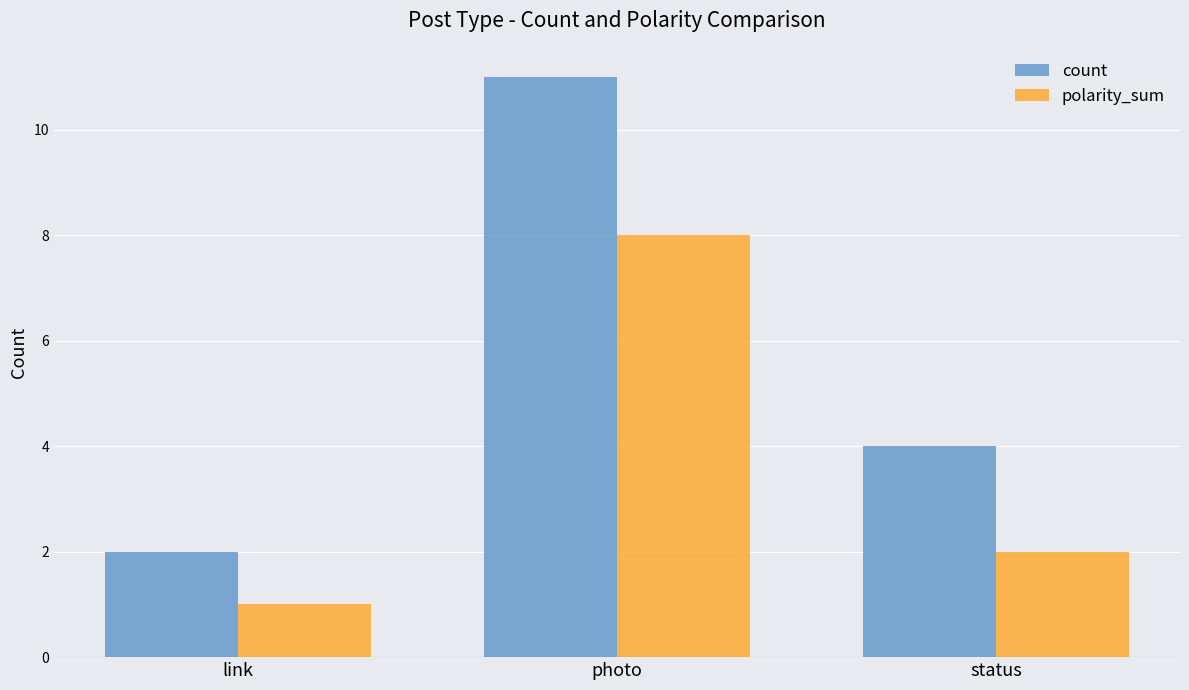

What position from the left is link?

1